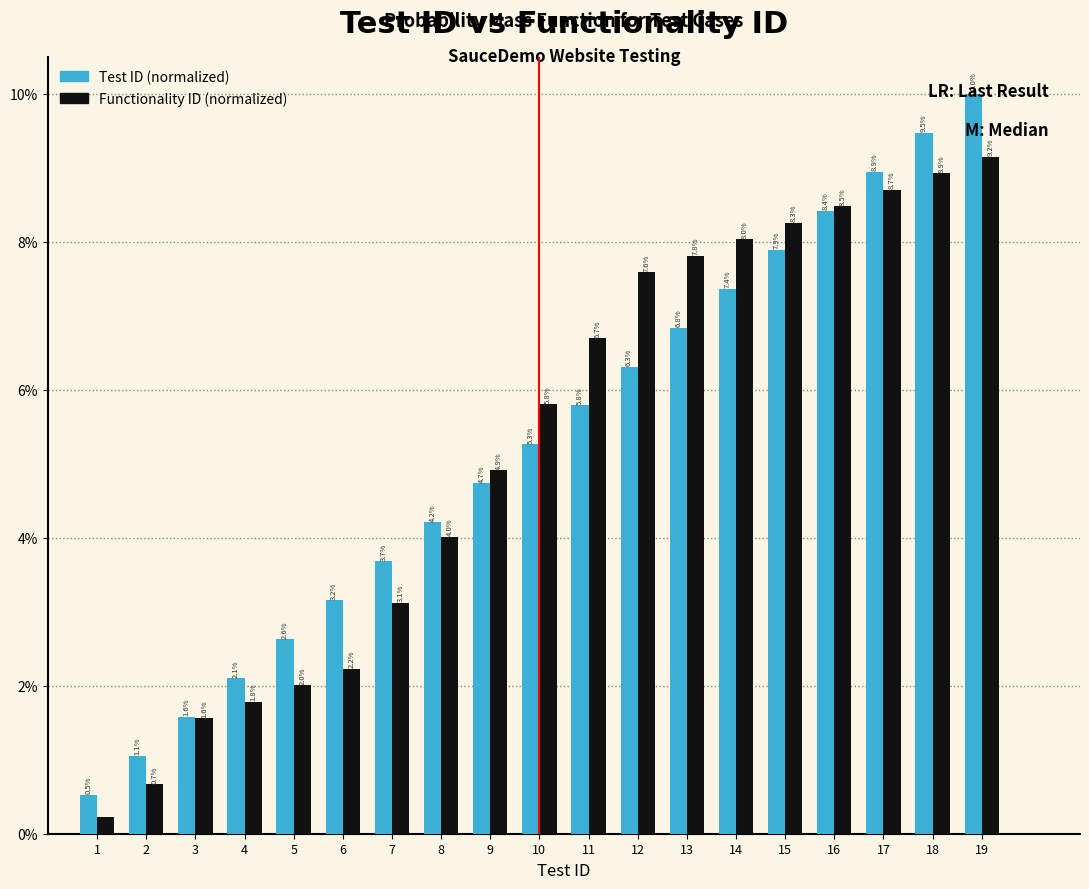

What is the maximum value for Test ID (normalized)?

10.0